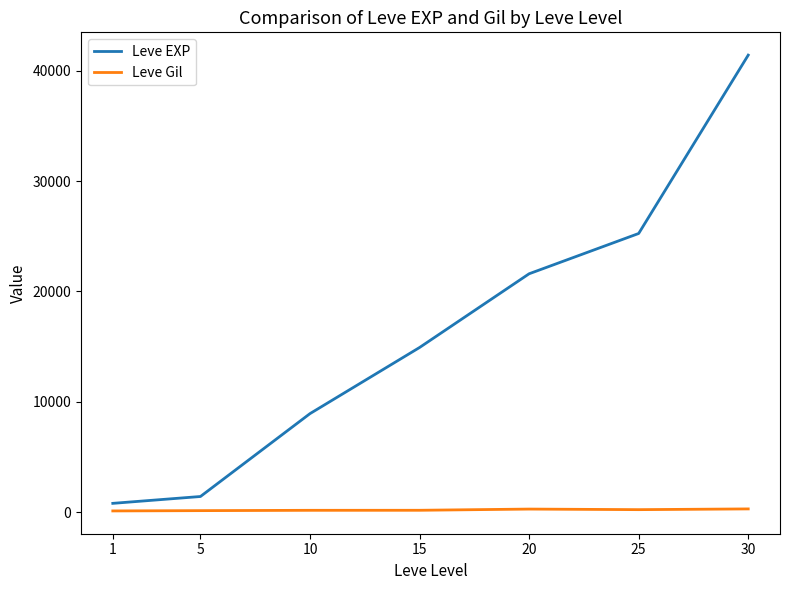

True or false: Leve EXP and Leve Gil cross at least once.

False